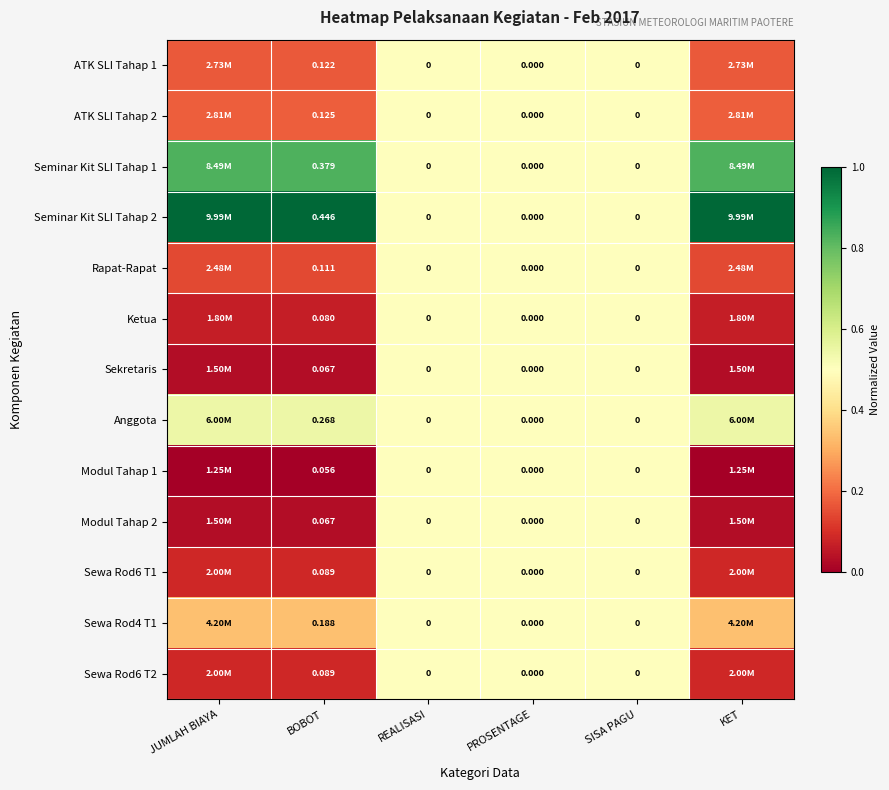

True or false: Rapat-Rapat has a value of 0.0 at BOBOT.

False